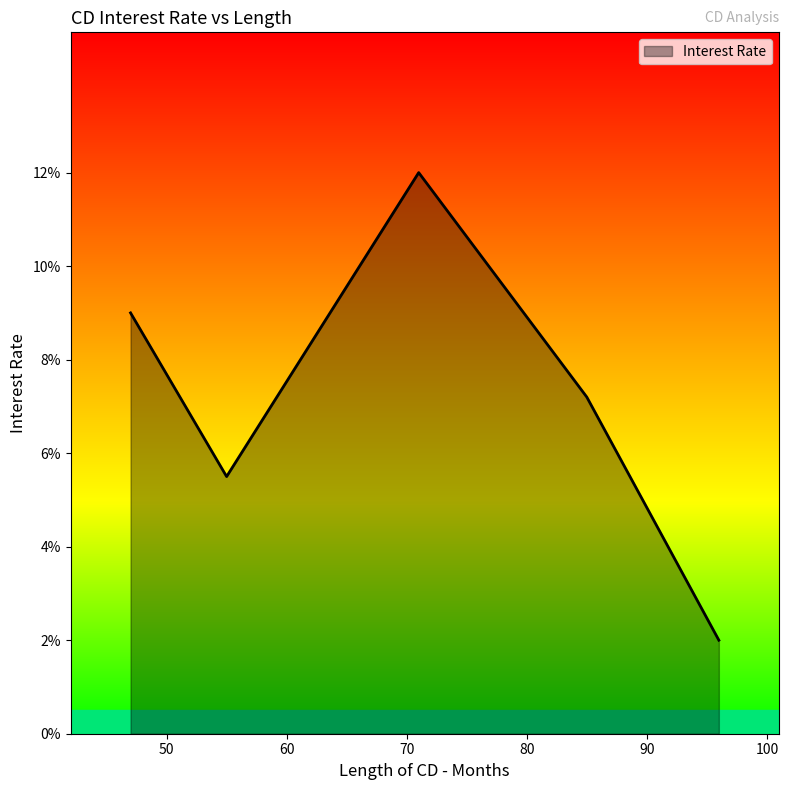

What is the greatest value displayed?

0.1